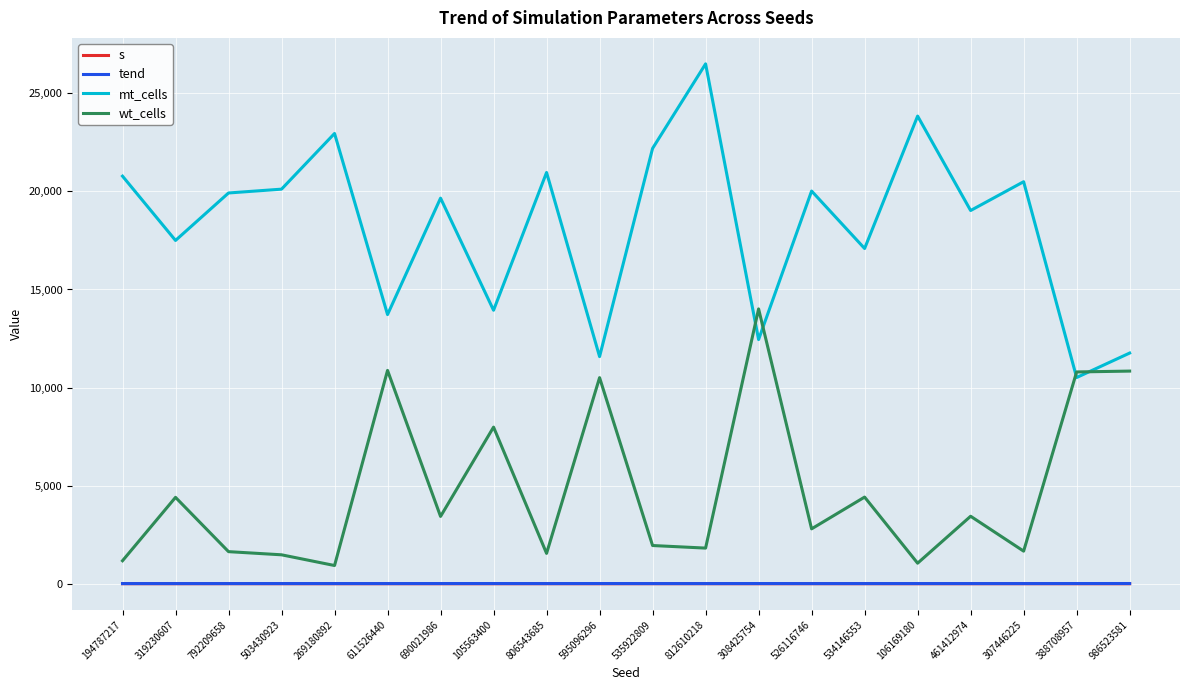

What is the sum of all s values?

66.5